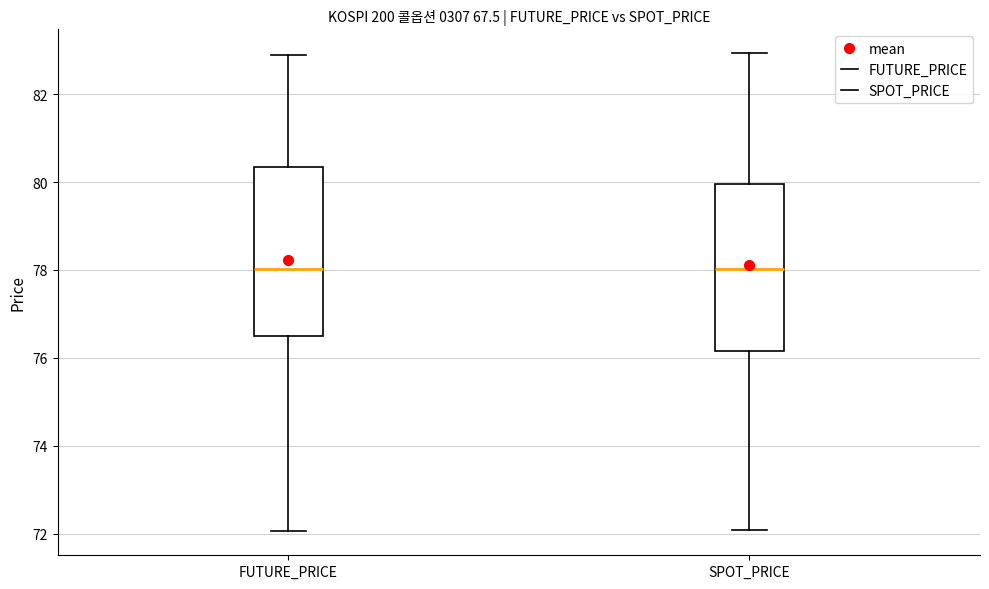

Reading left to right, read every box against the y-axis: the position of its median line, the range the box covers, and the ends of its whiskers. The values are not printed on the chart, so give them approximately, as read against the axis.

FUTURE_PRICE: median 78.0, box 76.4 to 80.4, whiskers 72.0 to 83.0
SPOT_PRICE: median 78.0, box 76.2 to 80.0, whiskers 72.0 to 83.0